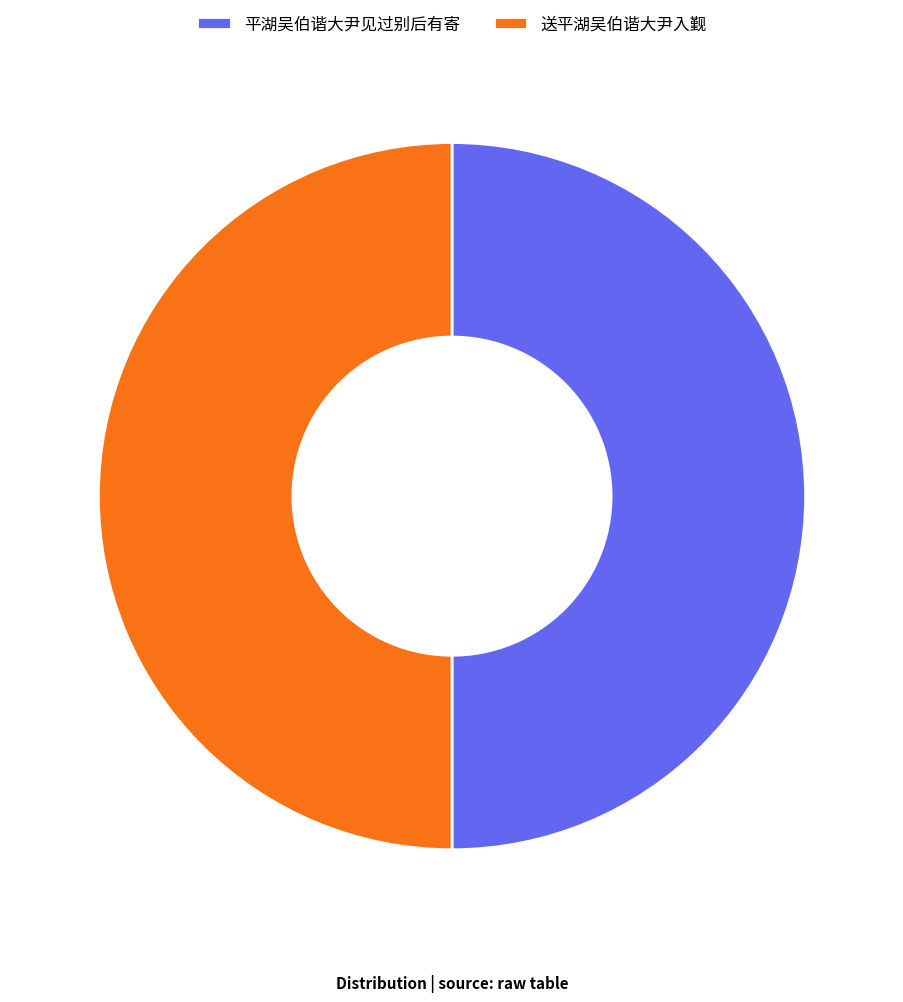

What is the ratio of the value at 送平湖吴伯谐大尹入觐 to the value at 平湖吴伯谐大尹见过别后有寄?

1.0